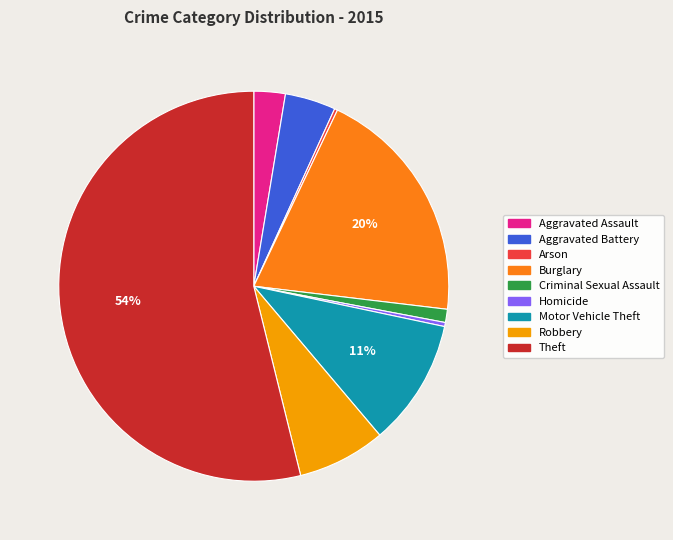

Is it true that Aggravated Battery is 4% of the pie?

True